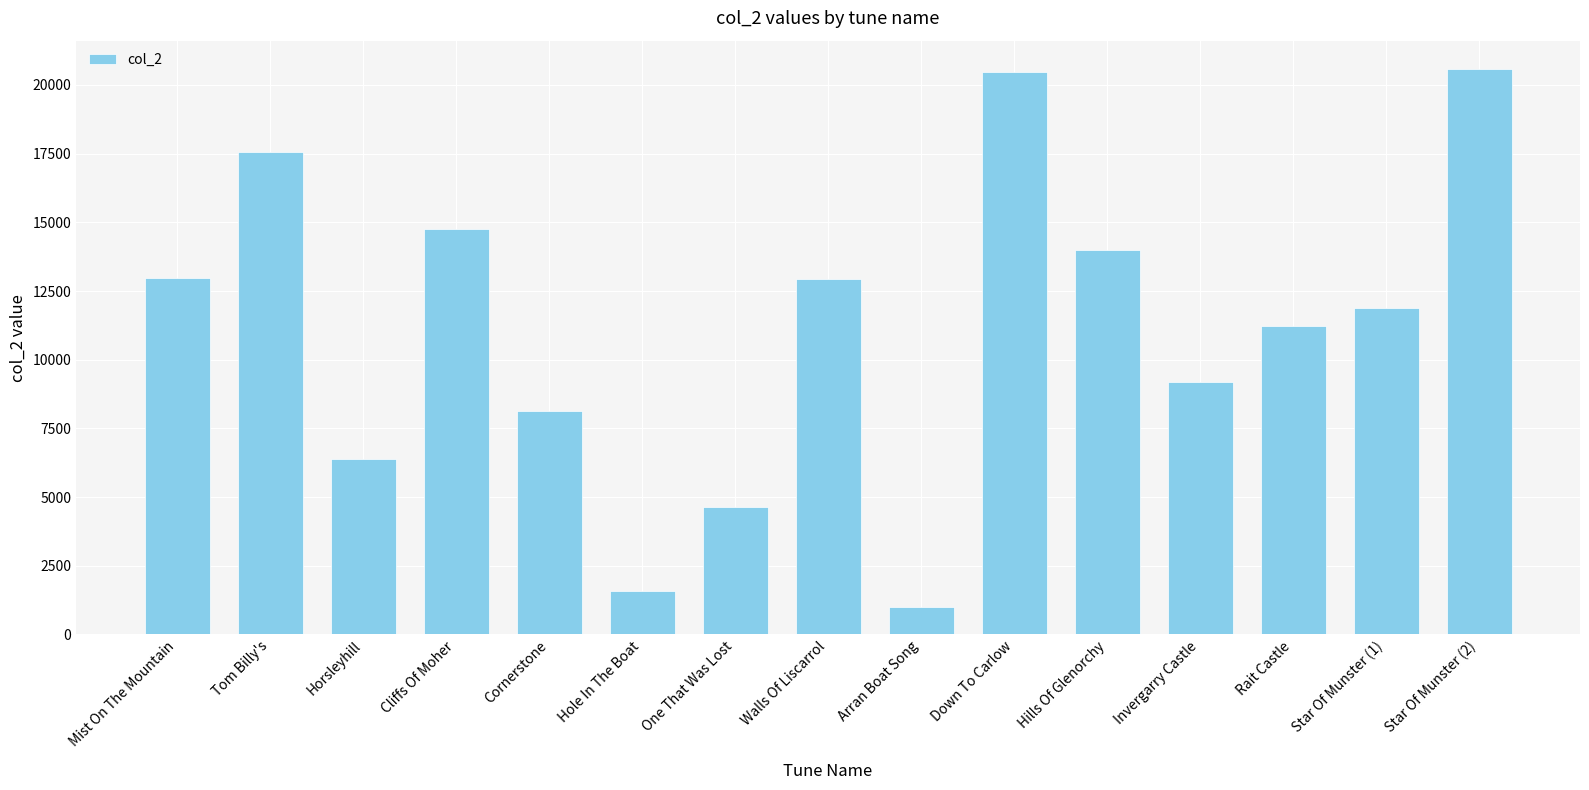

What is the value of the 8th bar from the left?

12929